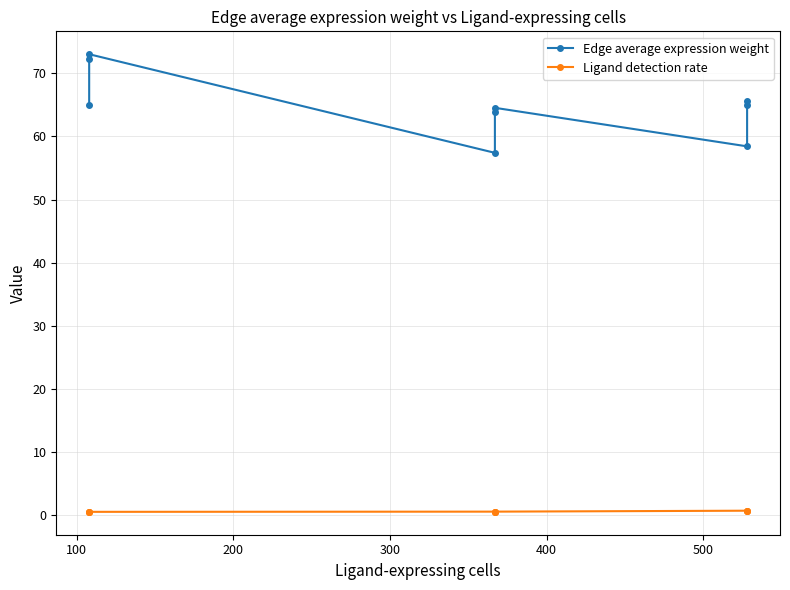

True or false: Edge average expression weight has more than 2 points higher than both neighbors.

False